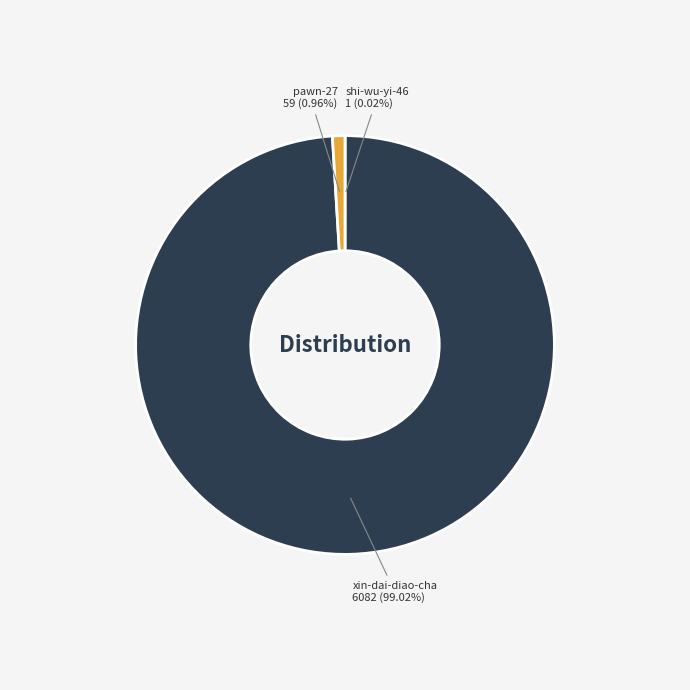

Does xin-dai-diao-cha 6082 (99.02%) account for over 50% of the chart?

Yes